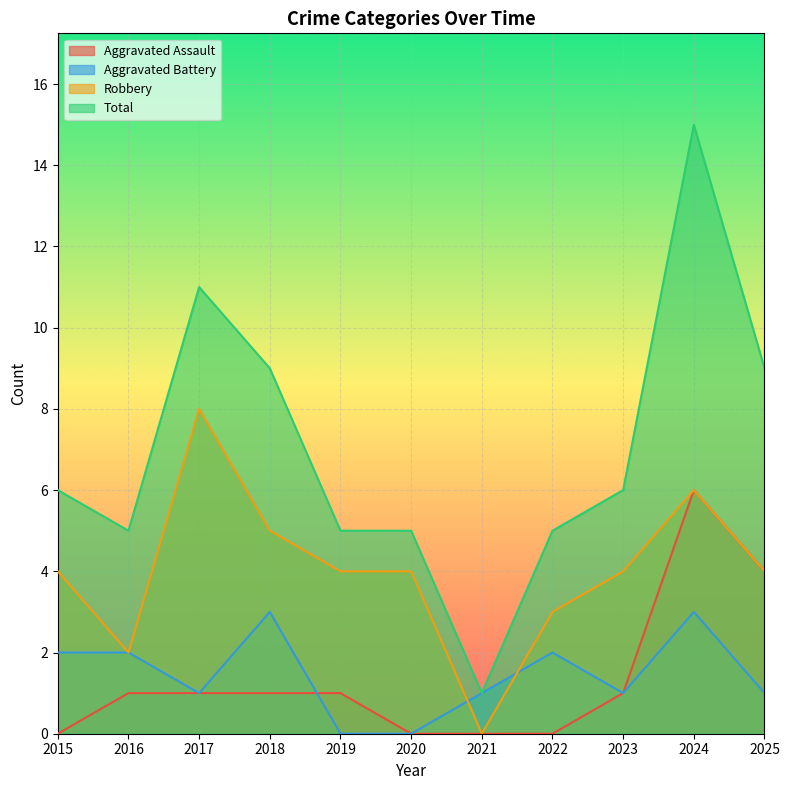

Reading left to right, what are all the values shown in this chart?

Aggravated Assault: 0	1	1	1	1	0	0	0	1	6	4
Aggravated Battery: 2	2	1	3	0	0	1	2	1	3	1
Robbery: 4	2	8	5	4	4	0	3	4	6	4
Total: 6	5	11	9	5	5	1	5	6	15	9